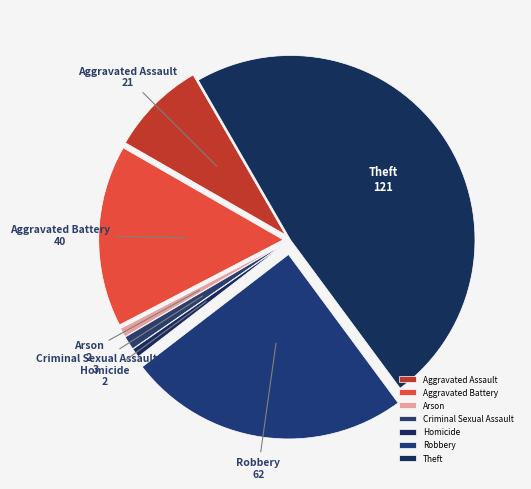

What is the ratio of the value at Aggravated Battery to the value at Robbery?

0.6